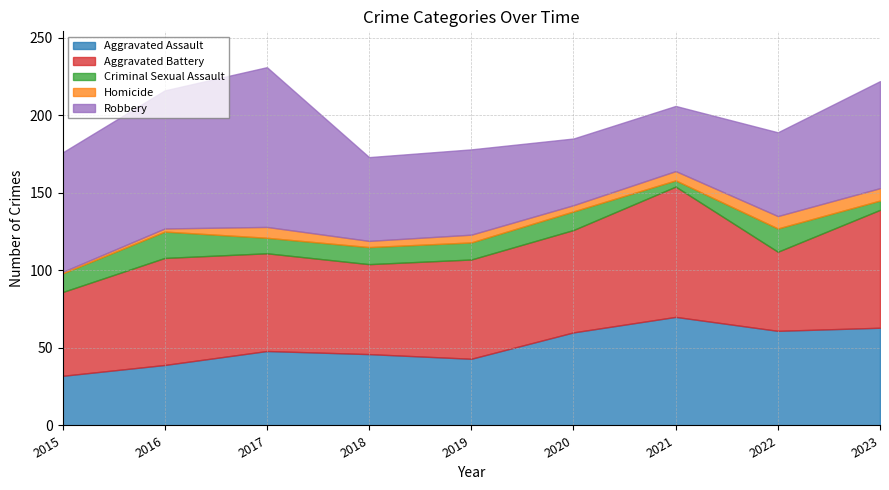

At how many categories does at least one series exceed 40?

9